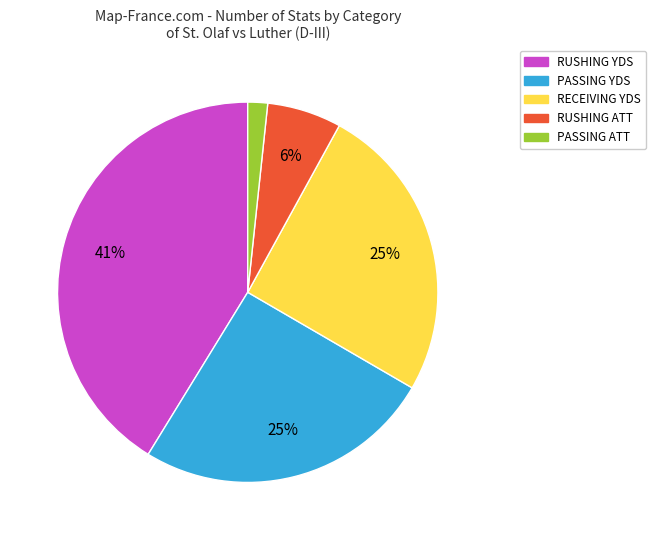

Do RECEIVING YDS and RUSHING ATT together represent more than half of the pie?

No